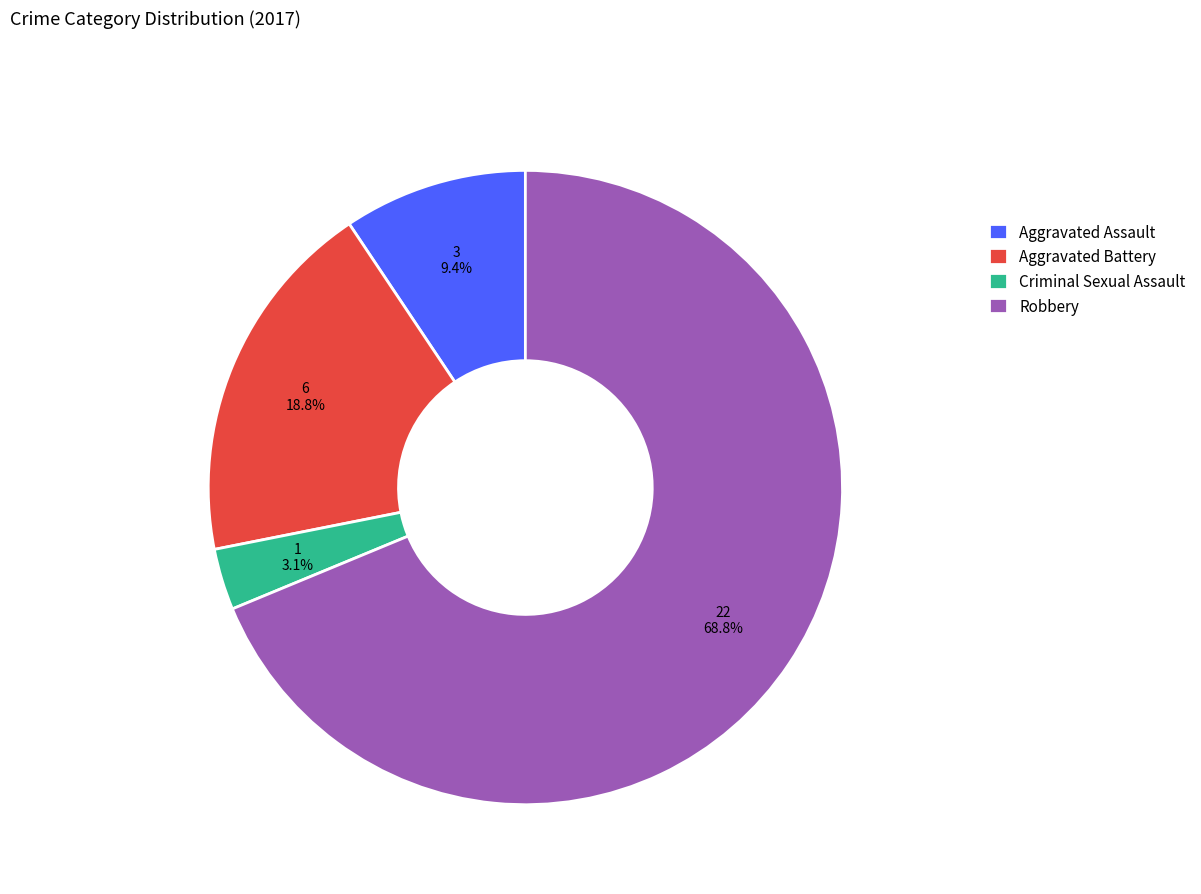

Between Aggravated Assault and Aggravated Battery, which is larger?

Aggravated Battery